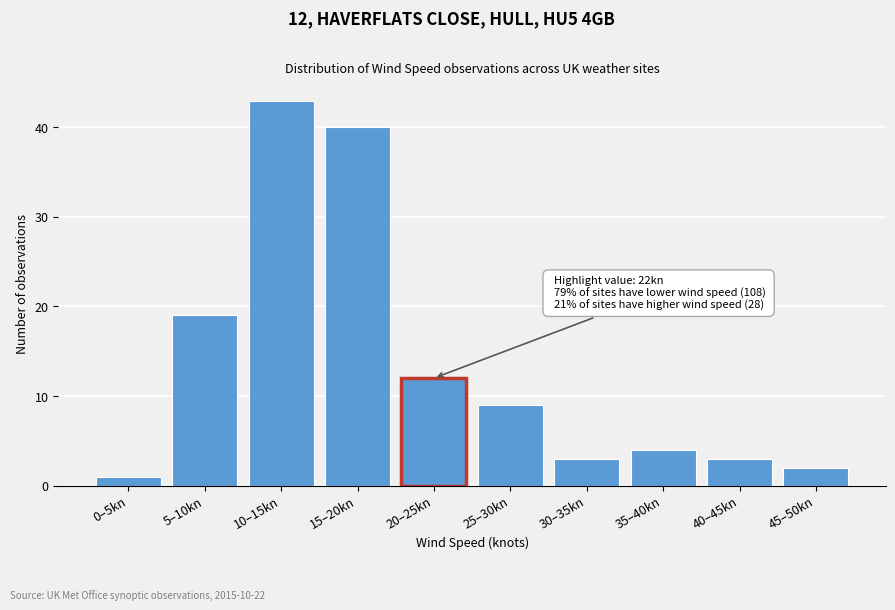

Reading left to right, what are all the values shown in this chart?

0–5kn=1	5–10kn=19	10–15kn=43	15–20kn=40	20–25kn=12	25–30kn=9	30–35kn=3	35–40kn=4	40–45kn=3	45–50kn=2